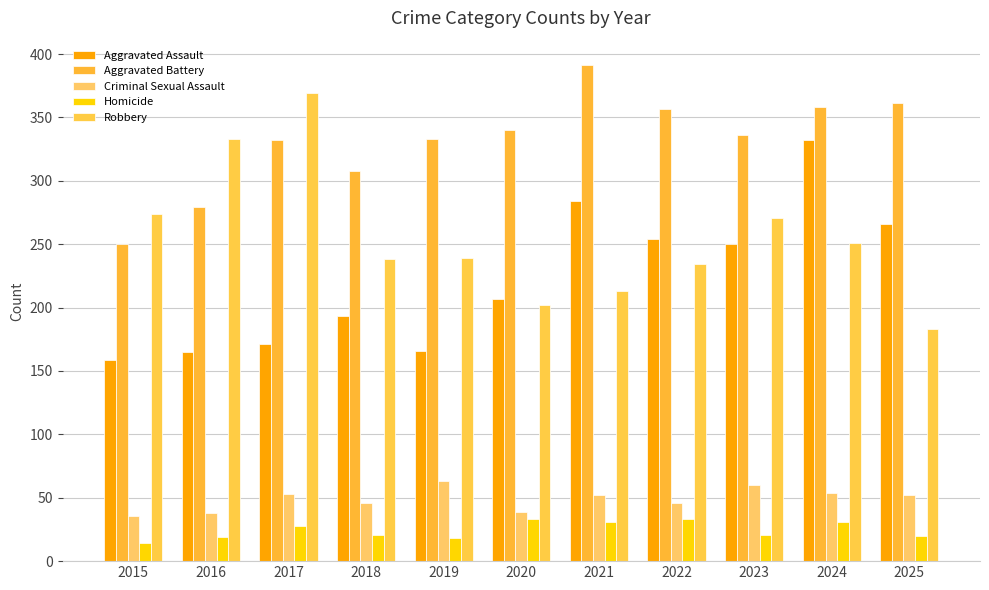

How many data points in Robbery are less than 239?

5